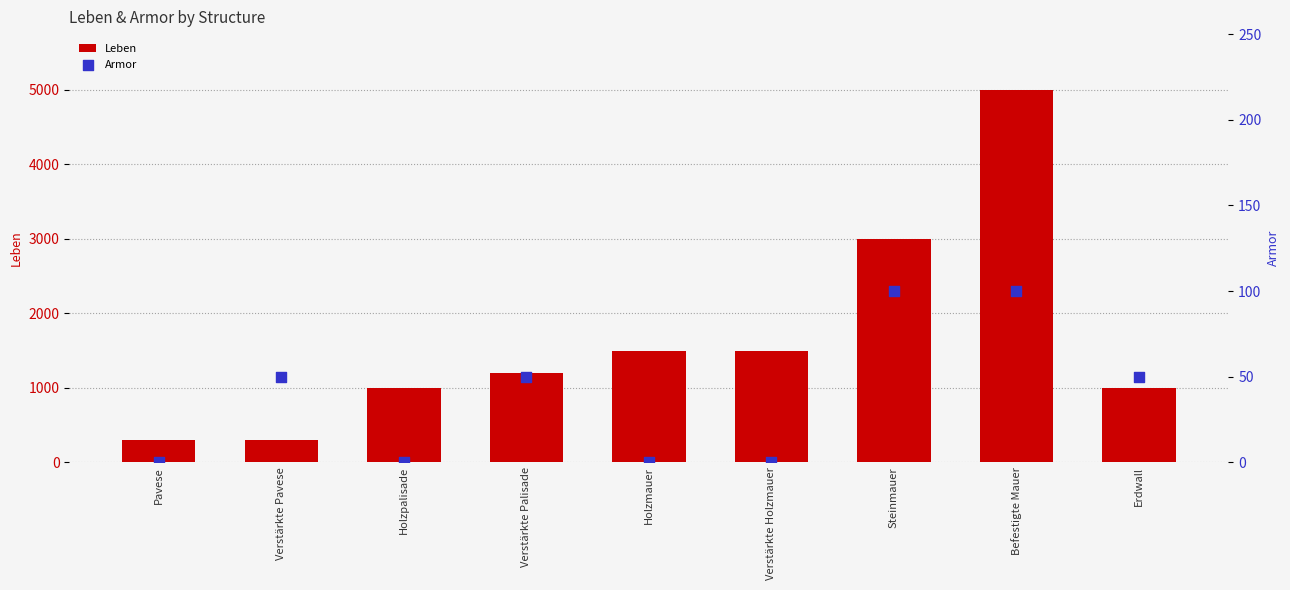

Which series contains the lowest Y value?

Armor